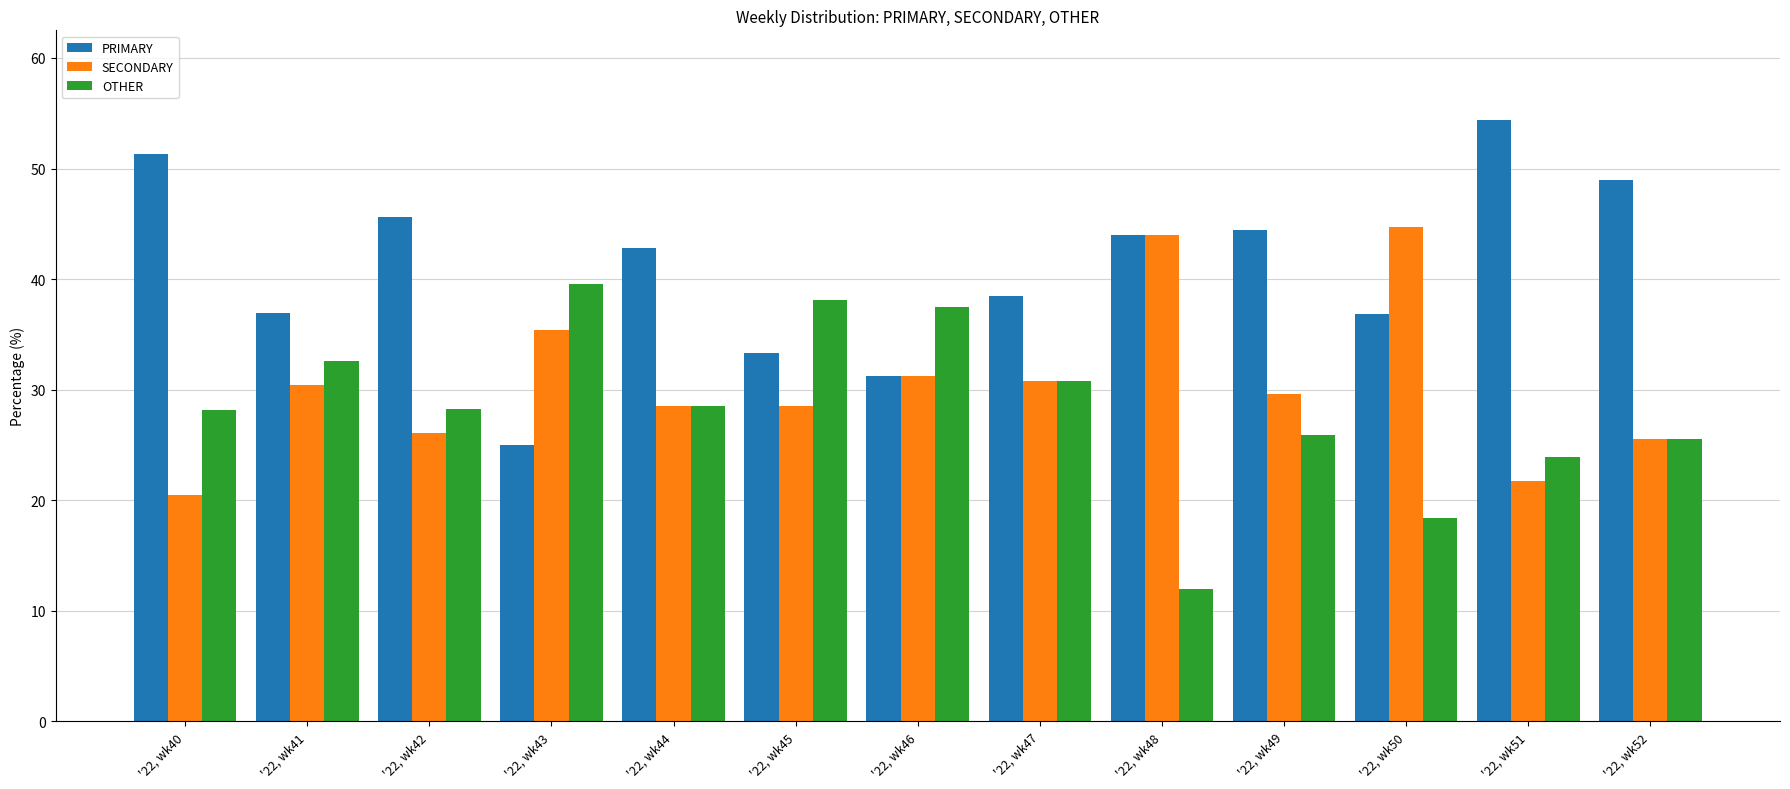

The PRIMARY series shows 68.7 at '22, wk44. True or false?

False